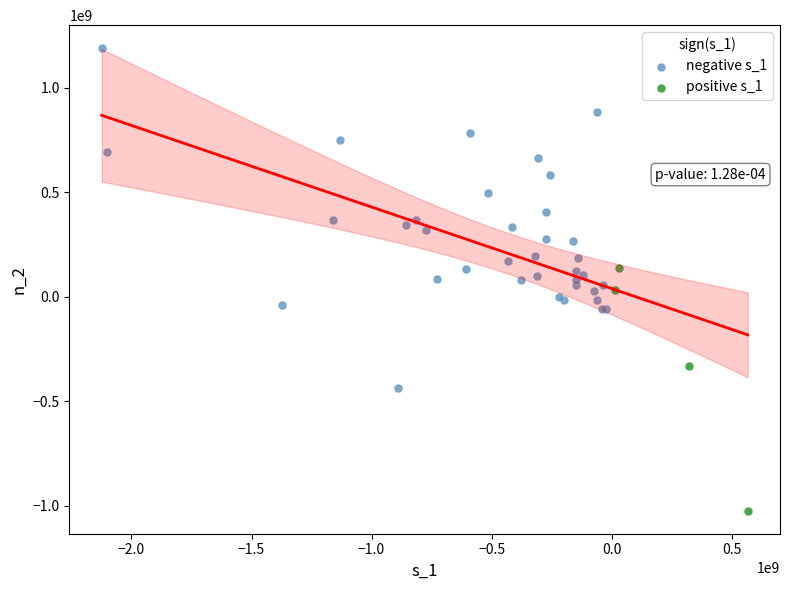

What are all the series names shown in the legend?

negative s_1, positive s_1